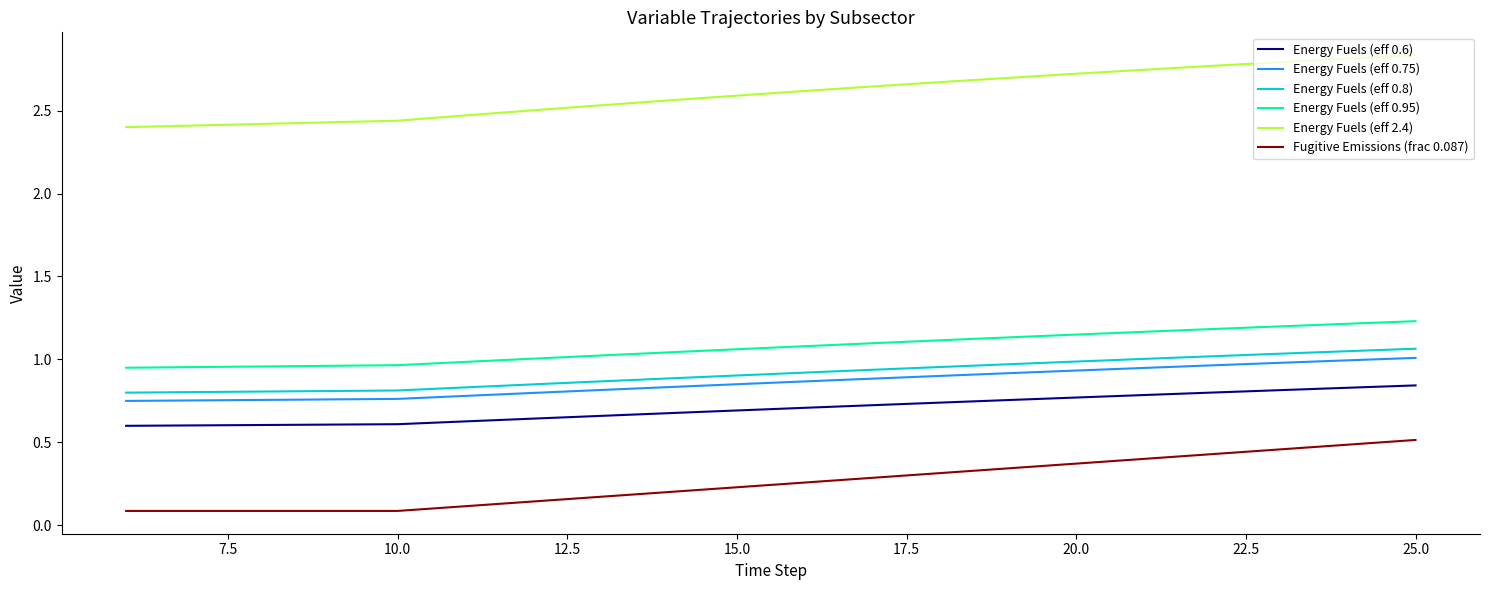

Which series has the largest total across all categories?

Energy Fuels (eff 2.4)